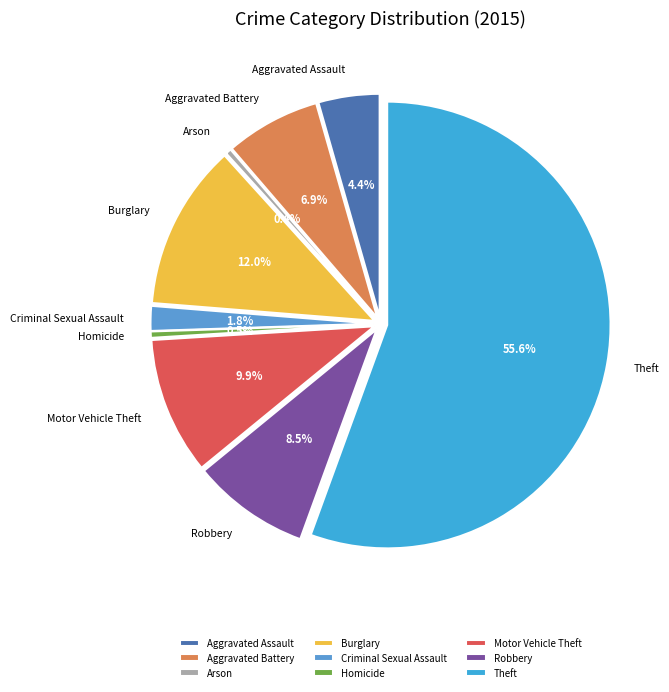

Rank the categories by value from lowest to highest.

Arson, Homicide, Criminal Sexual Assault, Aggravated Assault, Aggravated Battery, Robbery, Motor Vehicle Theft, Burglary, Theft